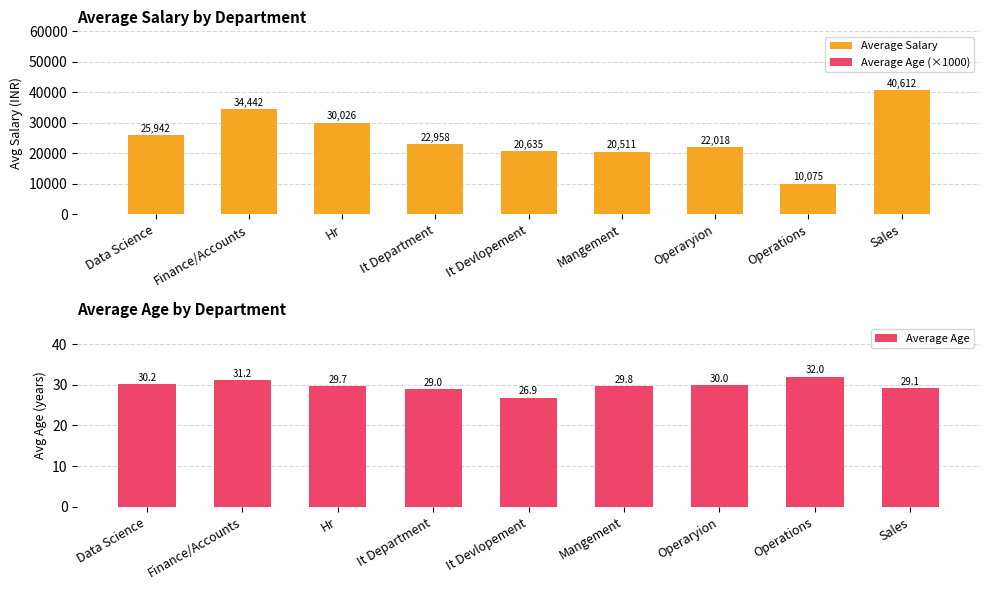

What is the label of the 9th bar from the right?

Data Science